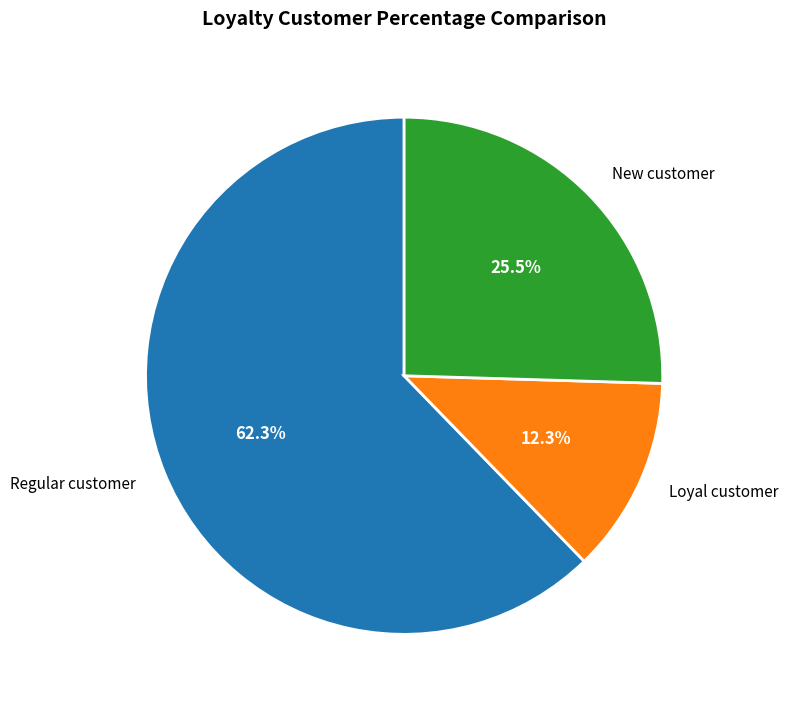

Rank the categories by value from lowest to highest.

Loyal customer, New customer, Regular customer